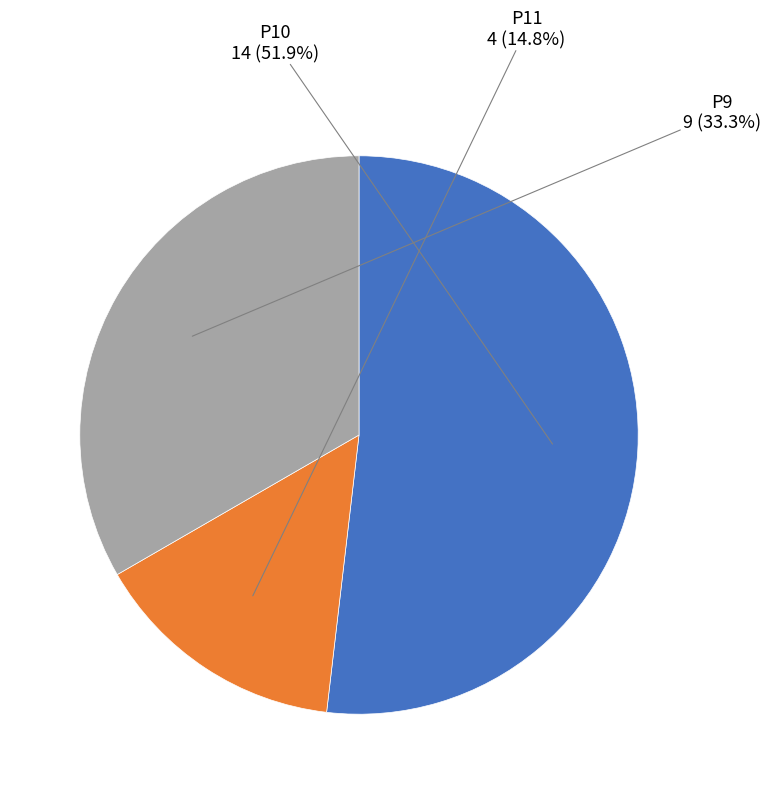

True or false: P11 accounts for 15% of the total.

True